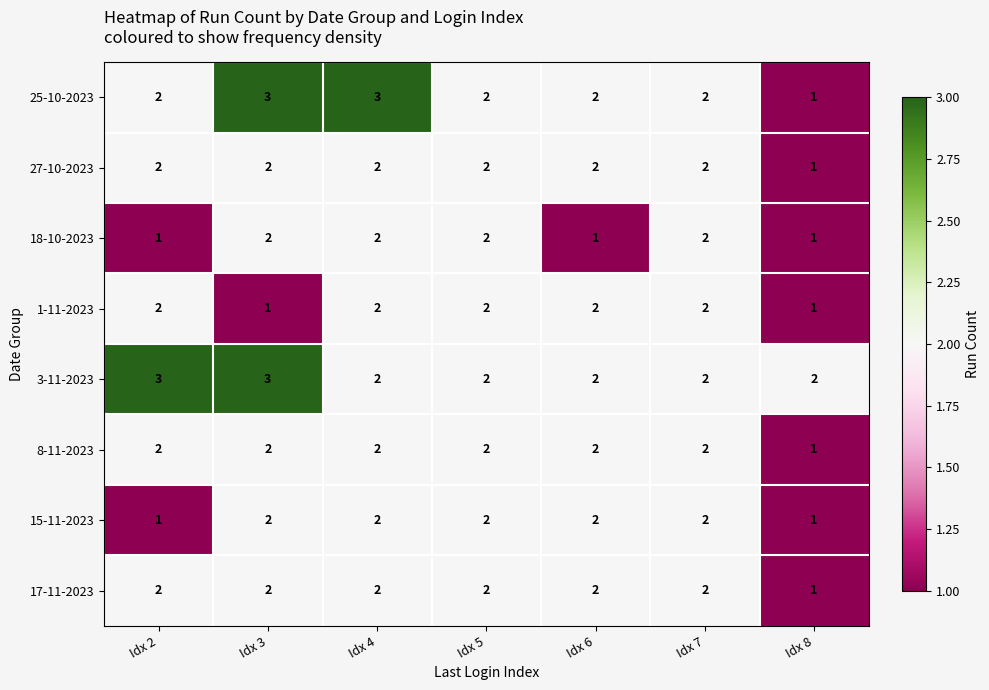

Which series has the largest total across all categories?

3-11-2023